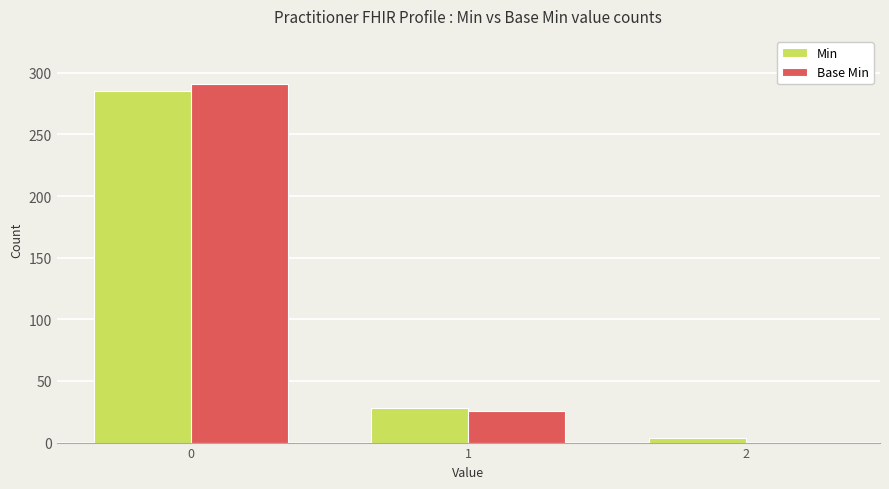

Count the number of categories in the chart.

3